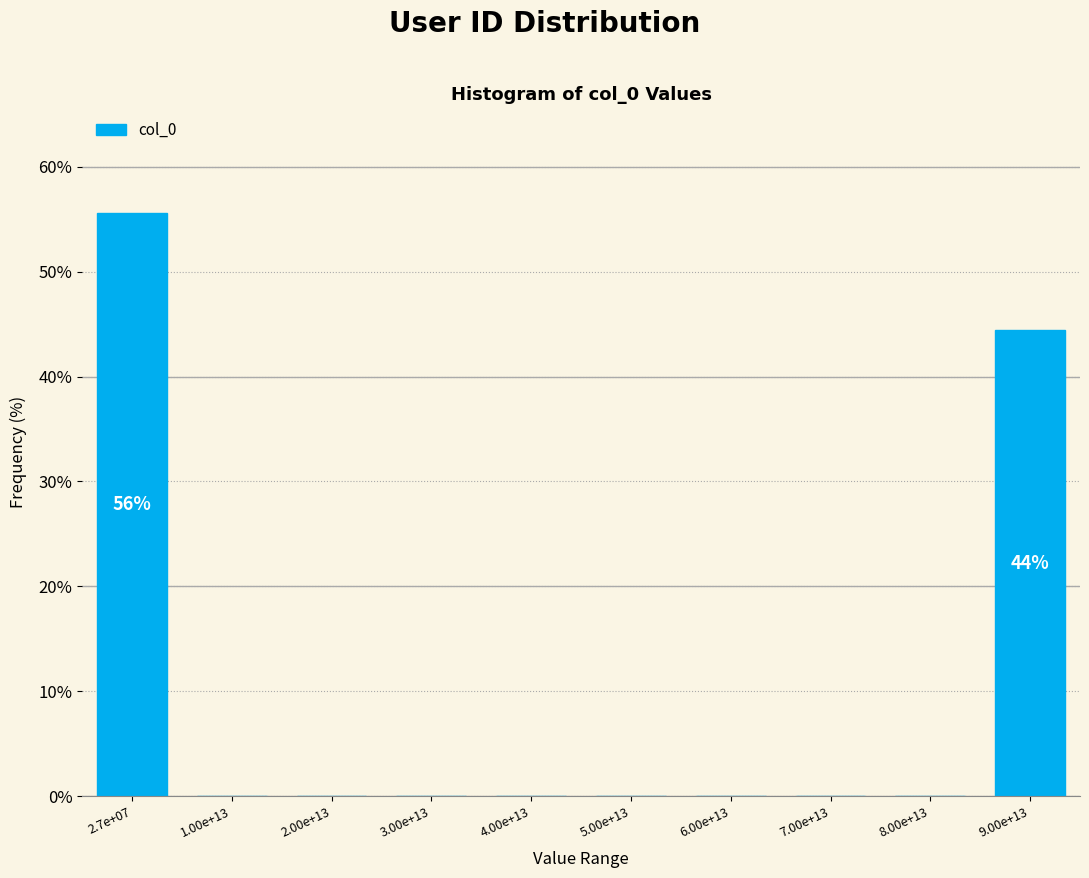

Reading left to right, transcribe all the data shown in this chart.

2.7e+07=55.6	1.00e+13=0.0	2.00e+13=0.0	3.00e+13=0.0	4.00e+13=0.0	5.00e+13=0.0	6.00e+13=0.0	7.00e+13=0.0	8.00e+13=0.0	9.00e+13=44.4